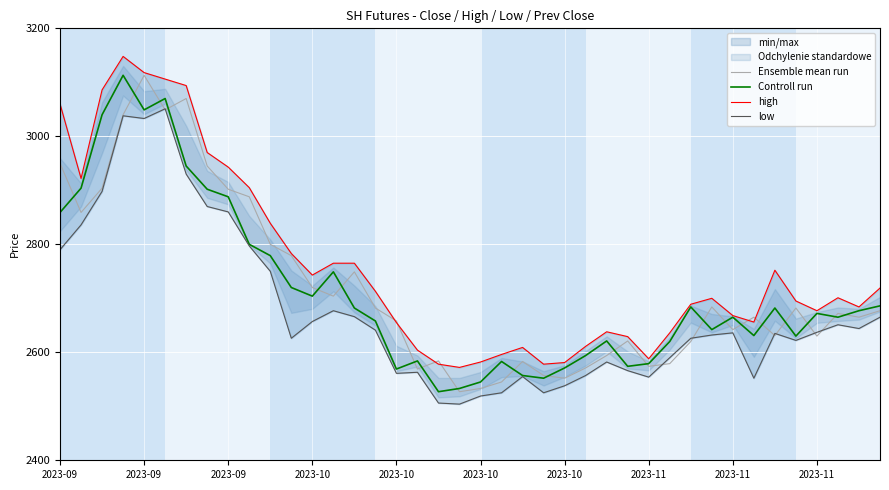

What is the label of the 10th point from the left?

2023-11